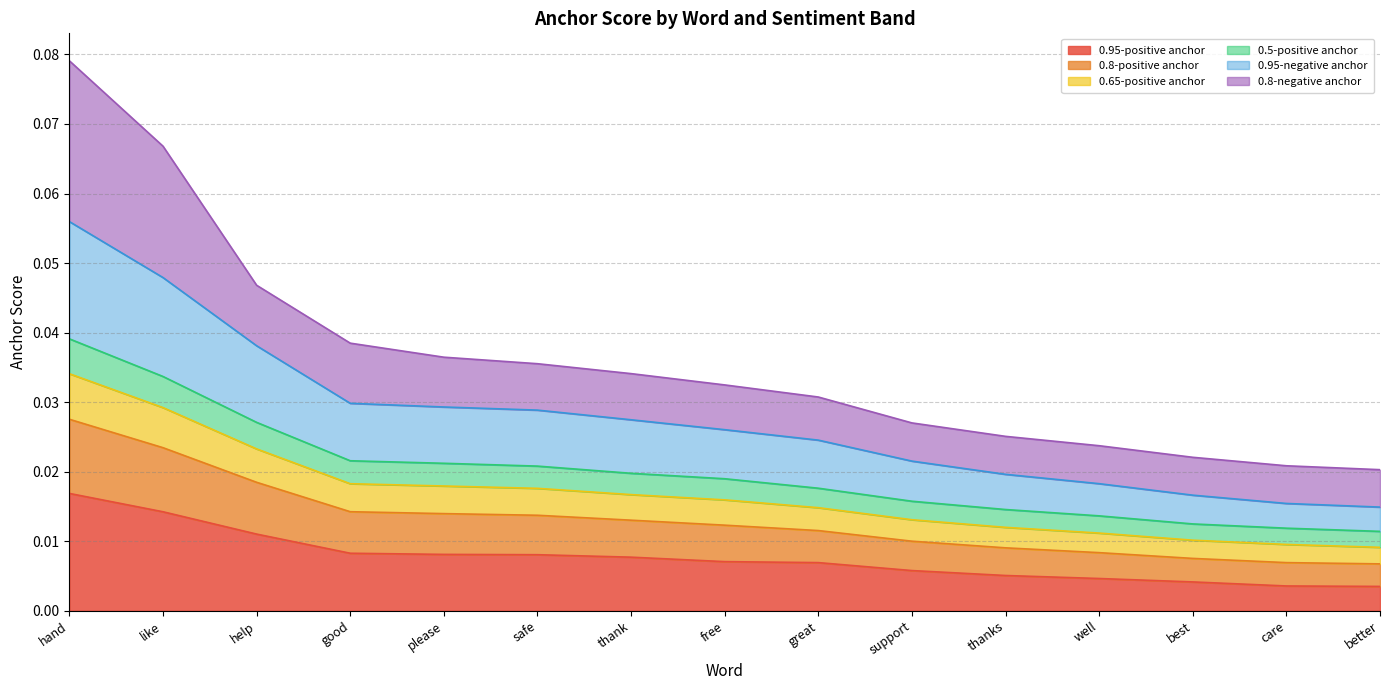

Does the chart display data point markers on the line(s)?

No